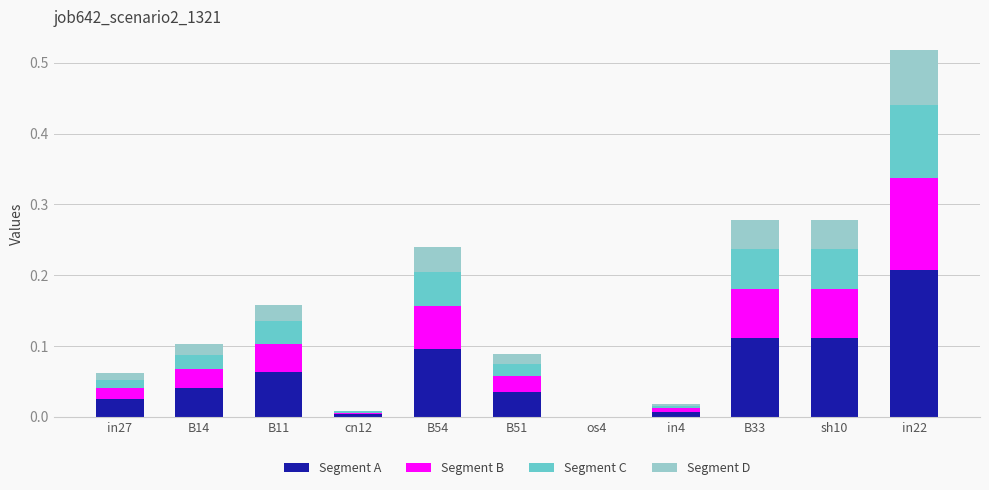

What are all the series names shown in the legend?

Segment A, Segment B, Segment C, Segment D